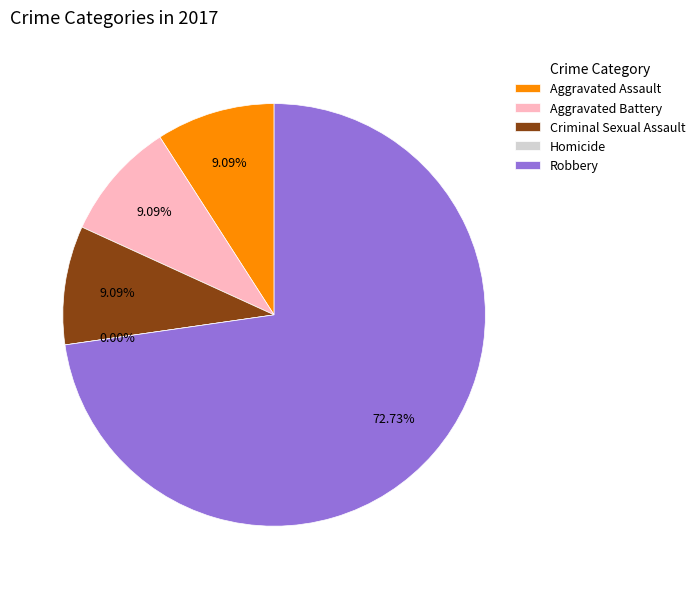

How many slices are in this pie chart?

5